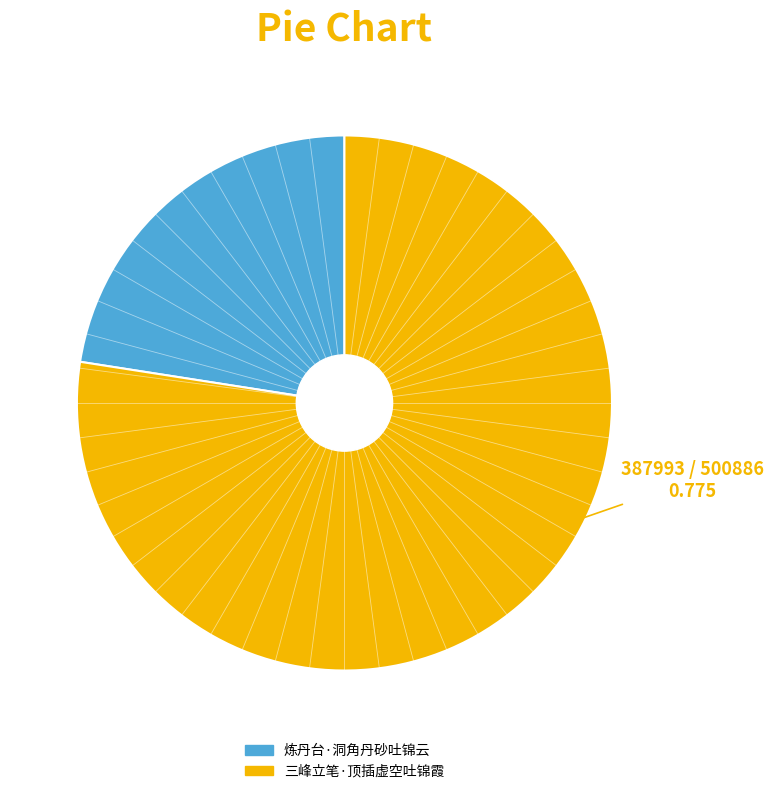

Which category has the biggest portion of the pie?

三峰立笔·顶插虚空吐锦霞